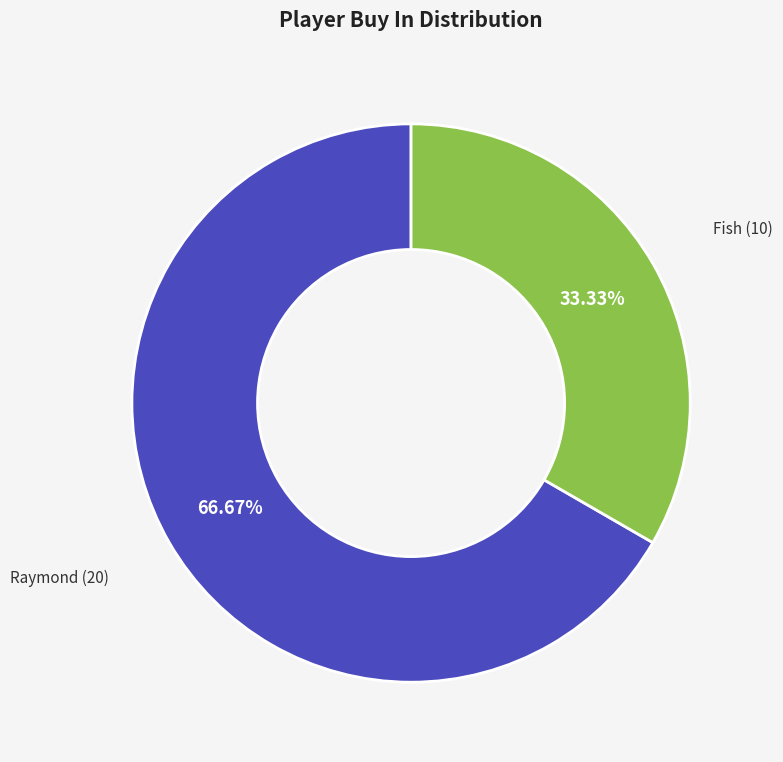

Which category has the biggest portion of the pie?

Raymond